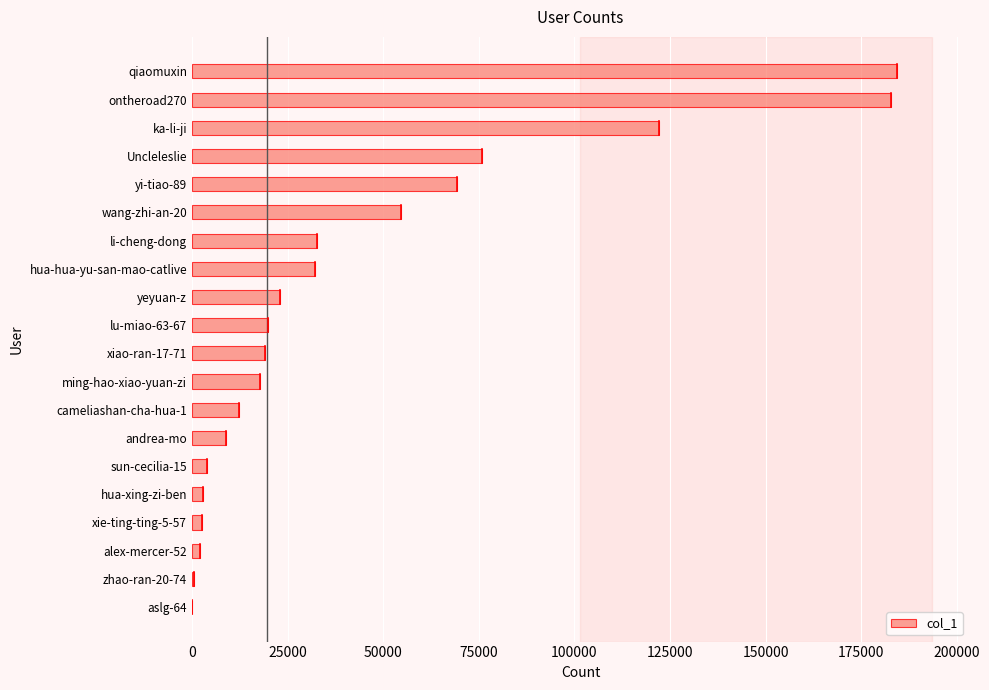

The value at Uncleleslie is 75759. True or false?

True